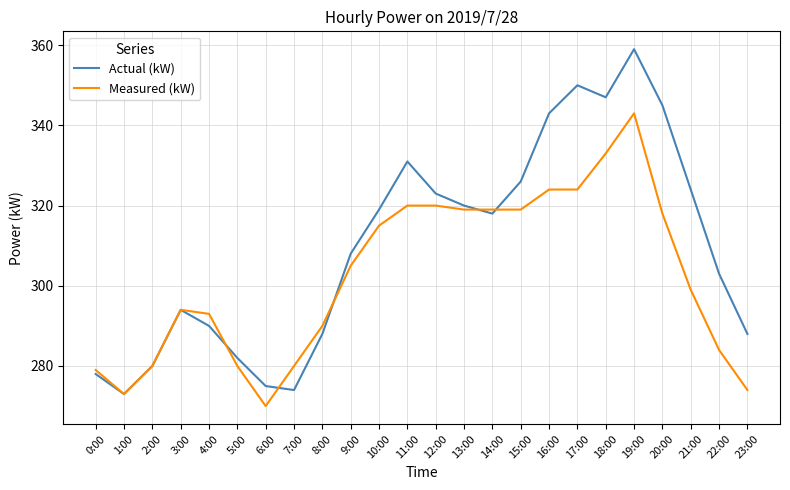

What is the minimum value for Measured (kW)?

270